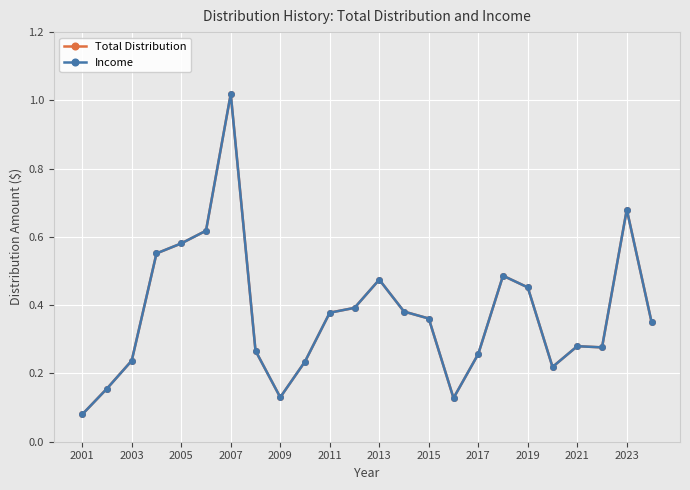

True or false: Total Distribution has more than 2 points higher than both neighbors.

True